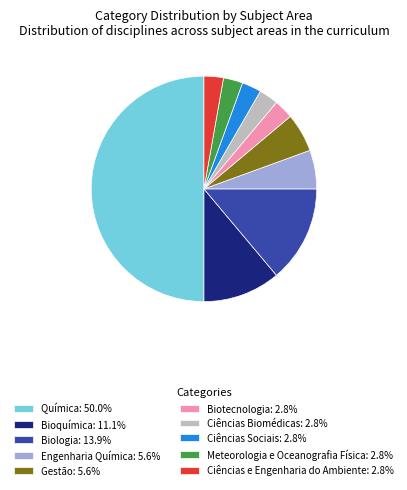

Approximately how many times larger is the value at Engenharia Química: 5.6% compared to Biologia: 13.9%?

0.4